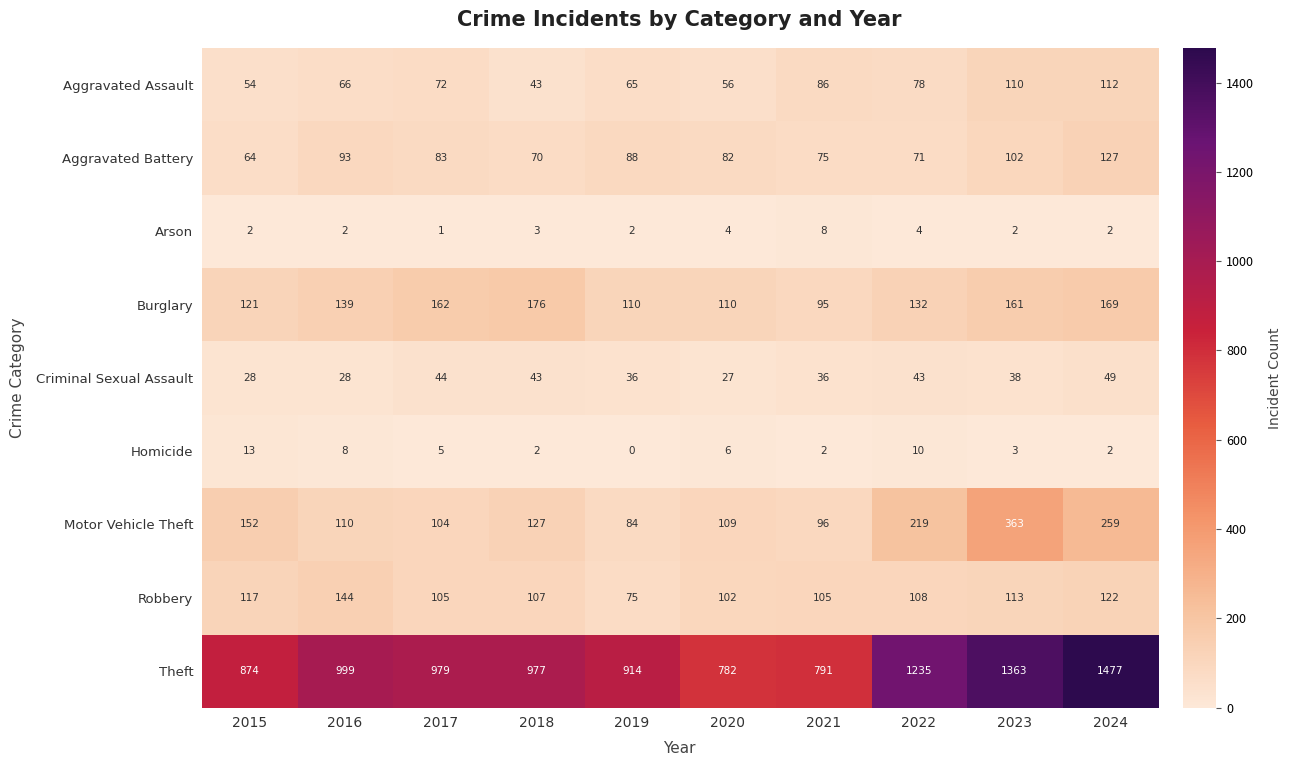

What is the spread (max minus min) of values at 2020?

778